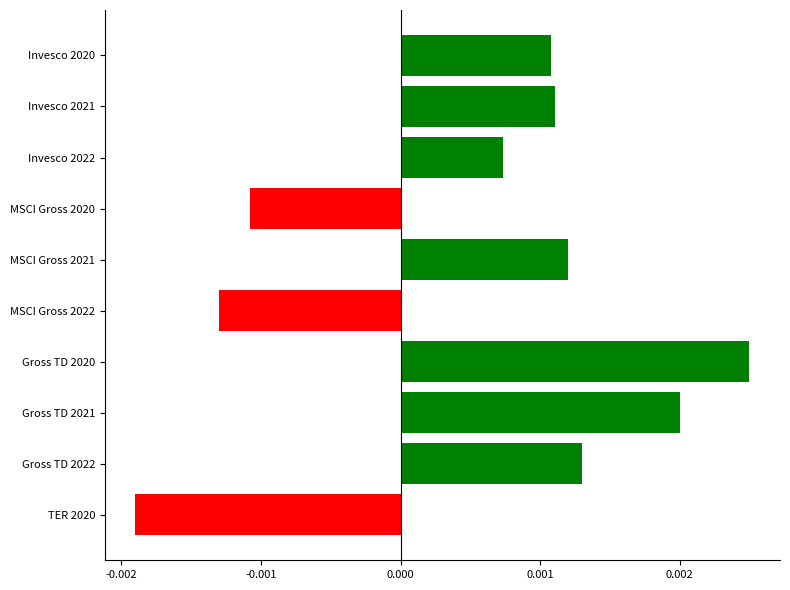

Which category has the lowest value across all series?

TER 2020